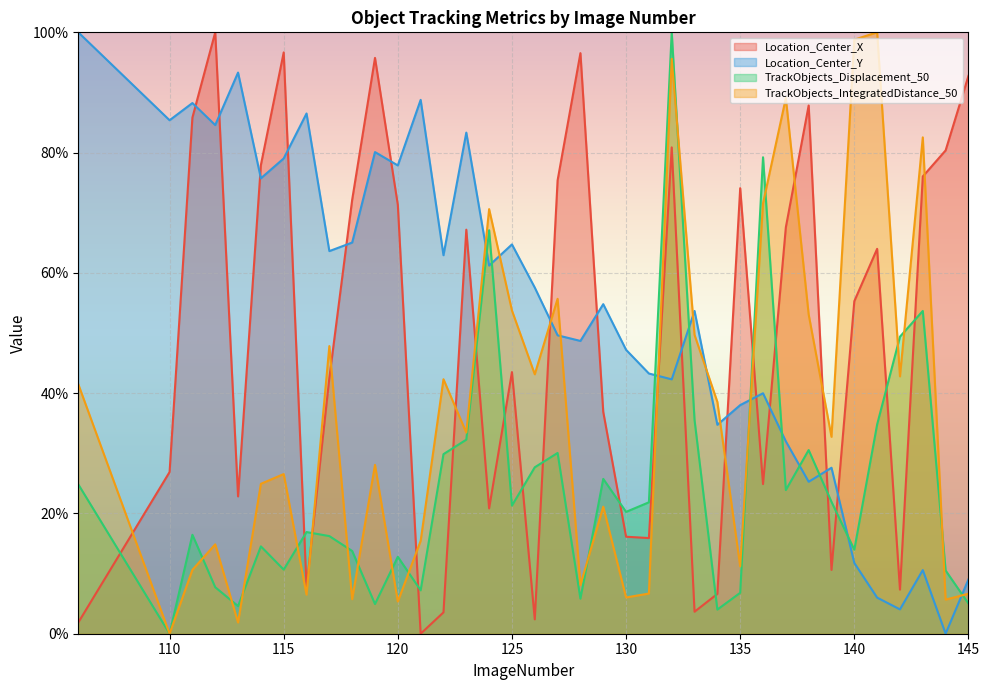

What is the maximum value for Location_Center_Y?

100.0